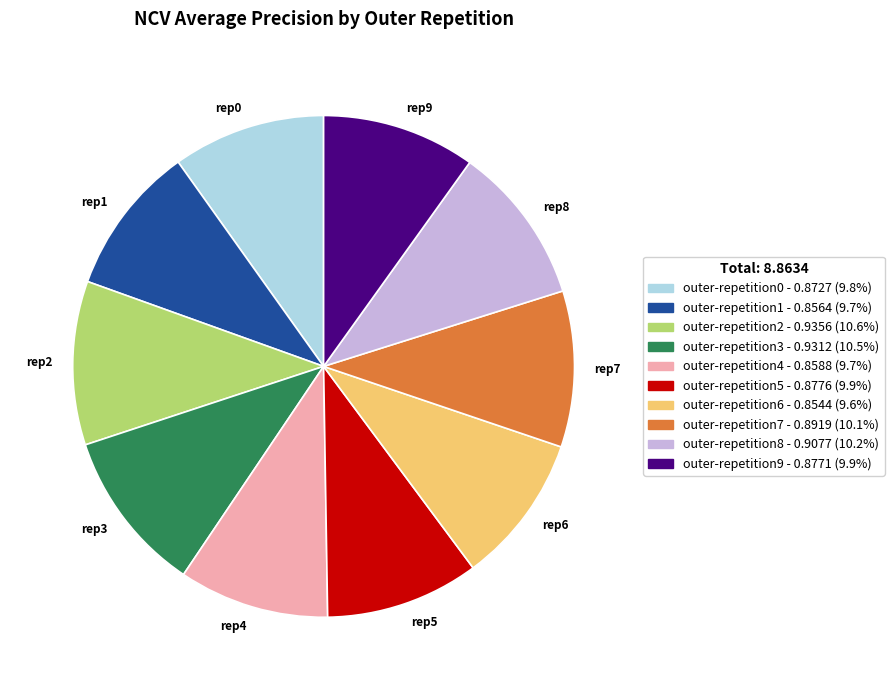

Between rep2 and rep5, which is larger?

rep2